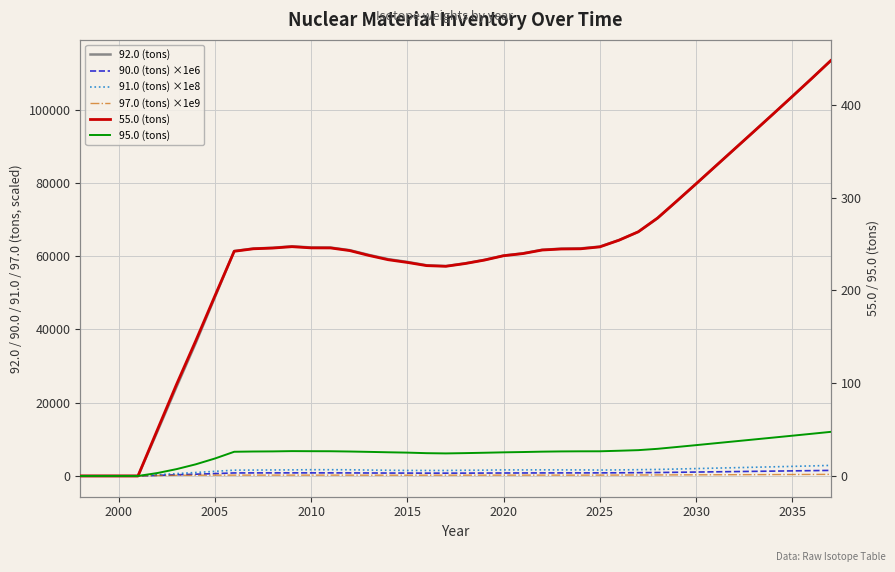

What is the difference between the second highest and minimum values in the 95.0 (tons) series?

45.4